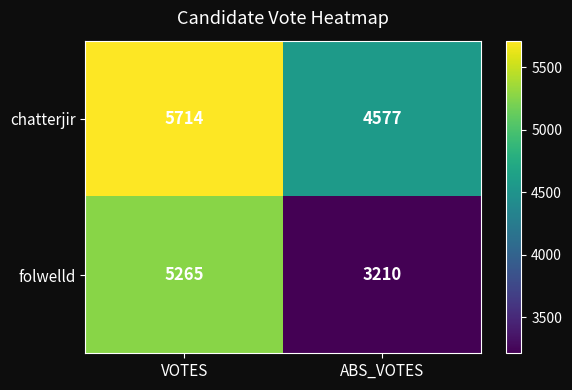

Rank the series at VOTES from lowest to highest value.

folwelld, chatterjir